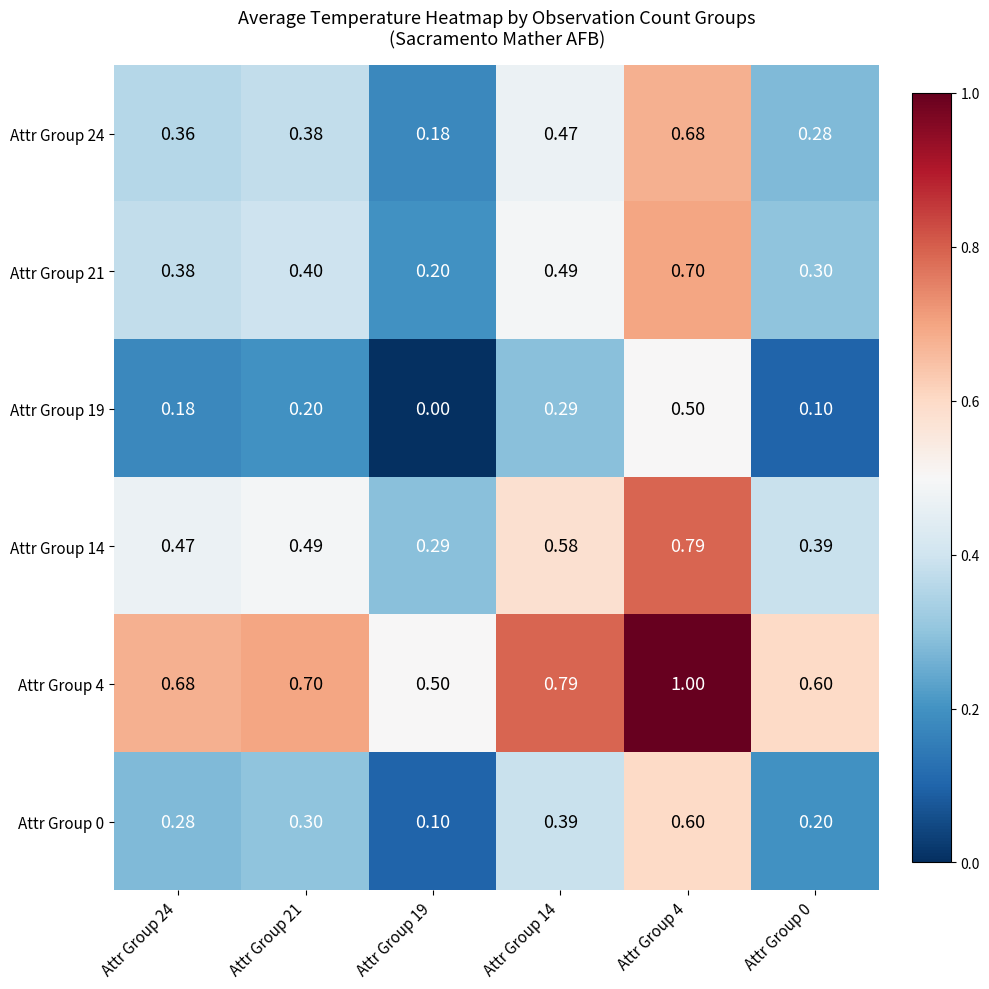

Is the value of Attr Group 24 at Attr Group 14 greater than the value of Attr Group 19 at Attr Group 19?

Yes